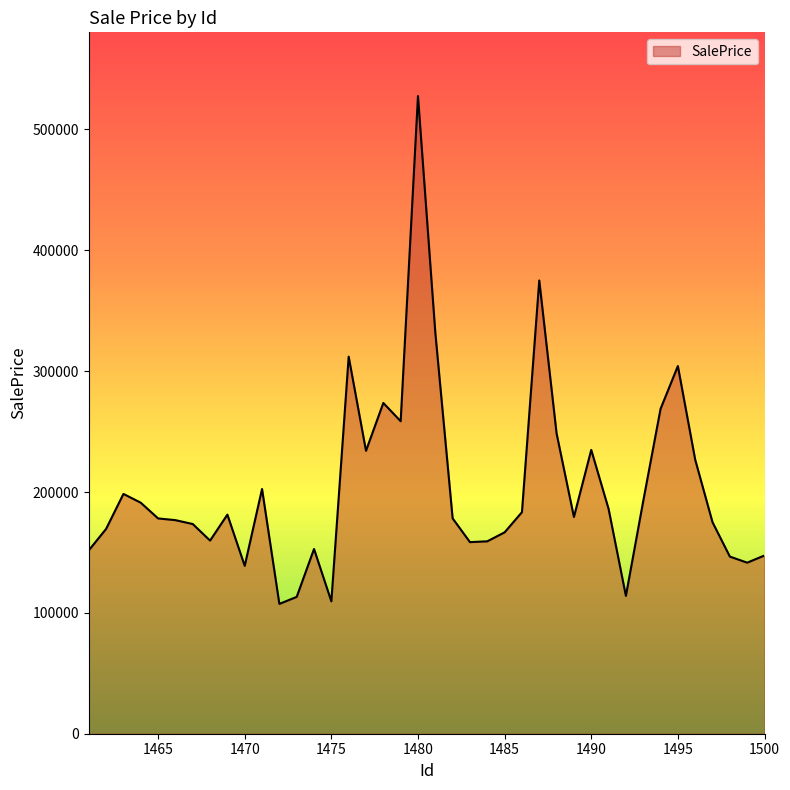

What is the difference between the maximum and minimum values?

420196.9